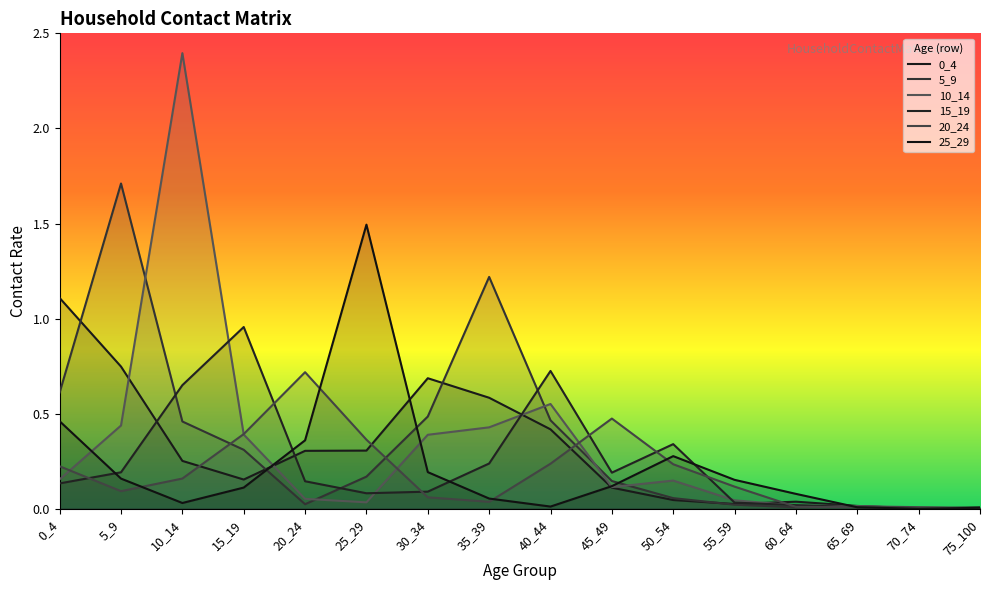

How many lines are shown in the chart?

6